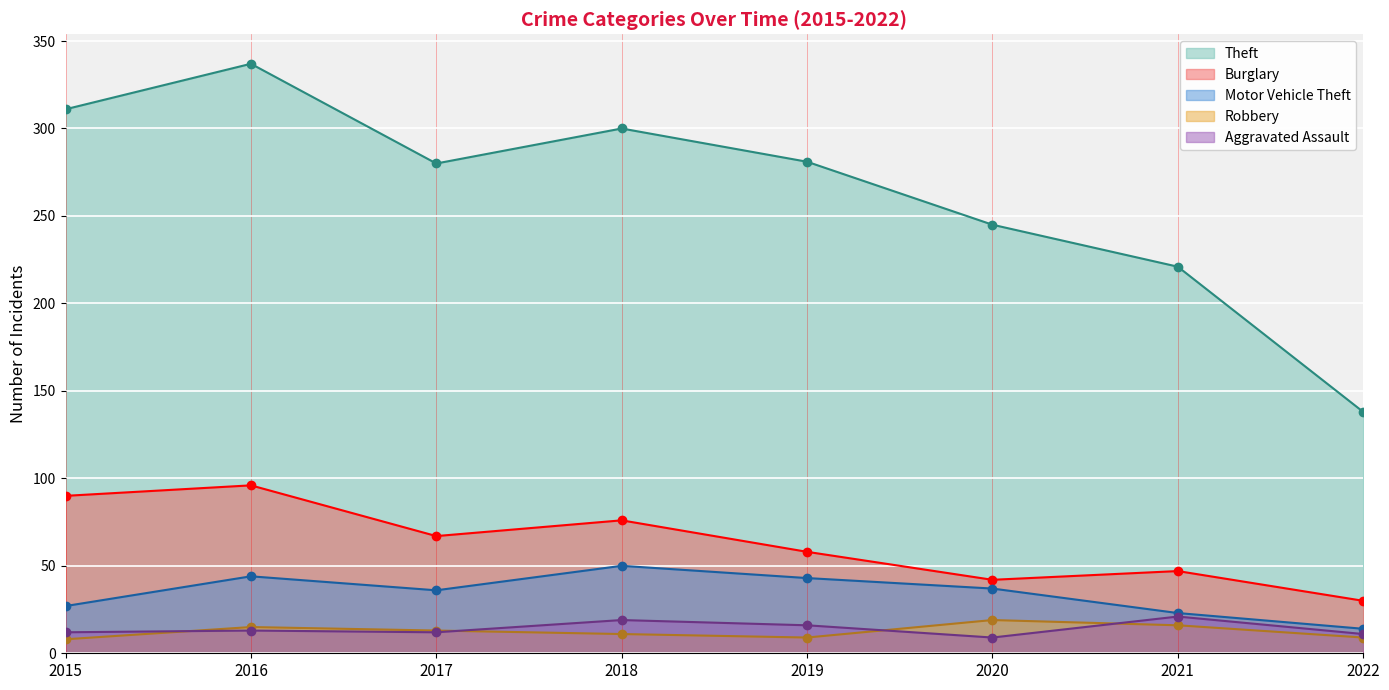

What are all the series names shown in the legend?

Theft, Burglary, Motor Vehicle Theft, Robbery, Aggravated Assault